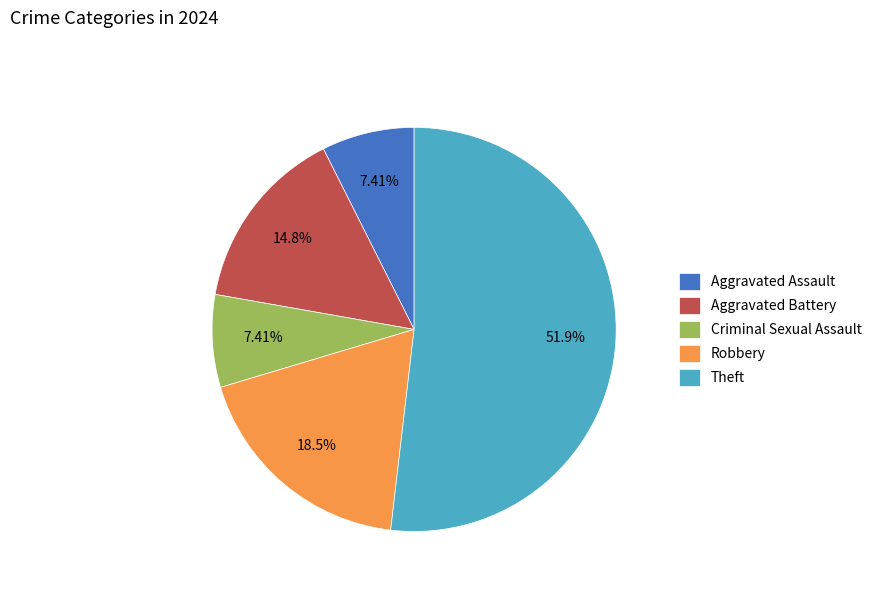

True or false: Robbery accounts for 26% of the total.

False